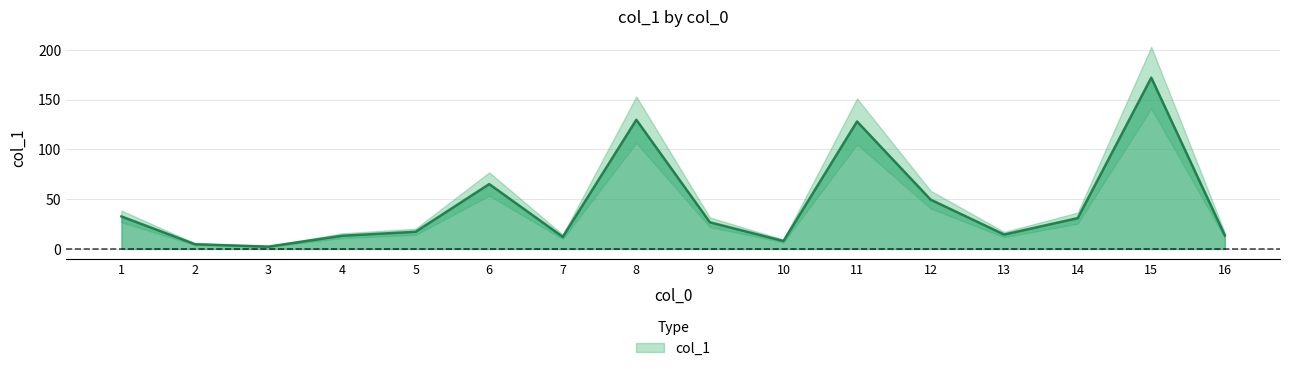

Does the chart display data point markers on the line(s)?

No